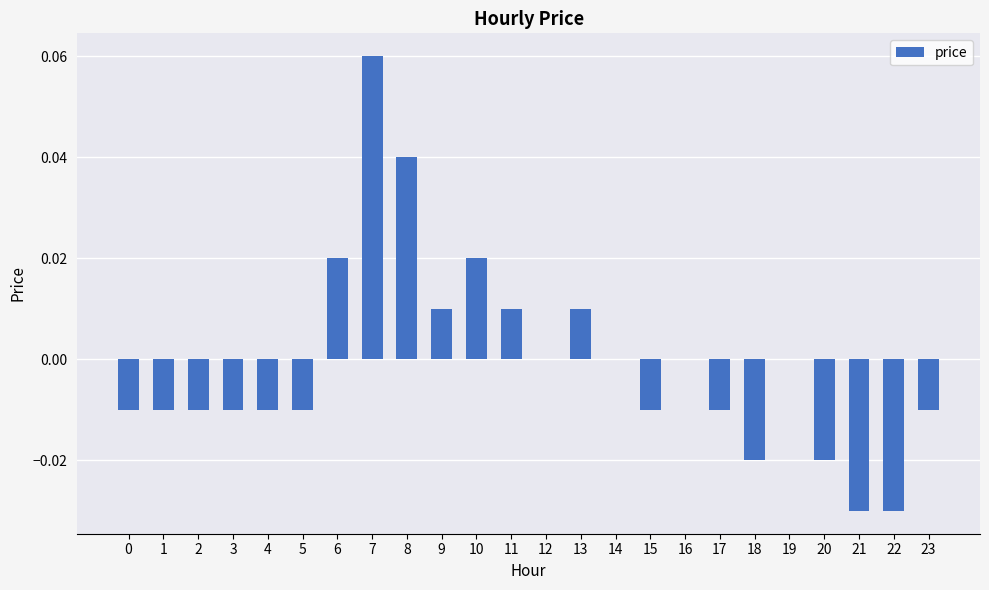

Which category has the highest value across all series?

7